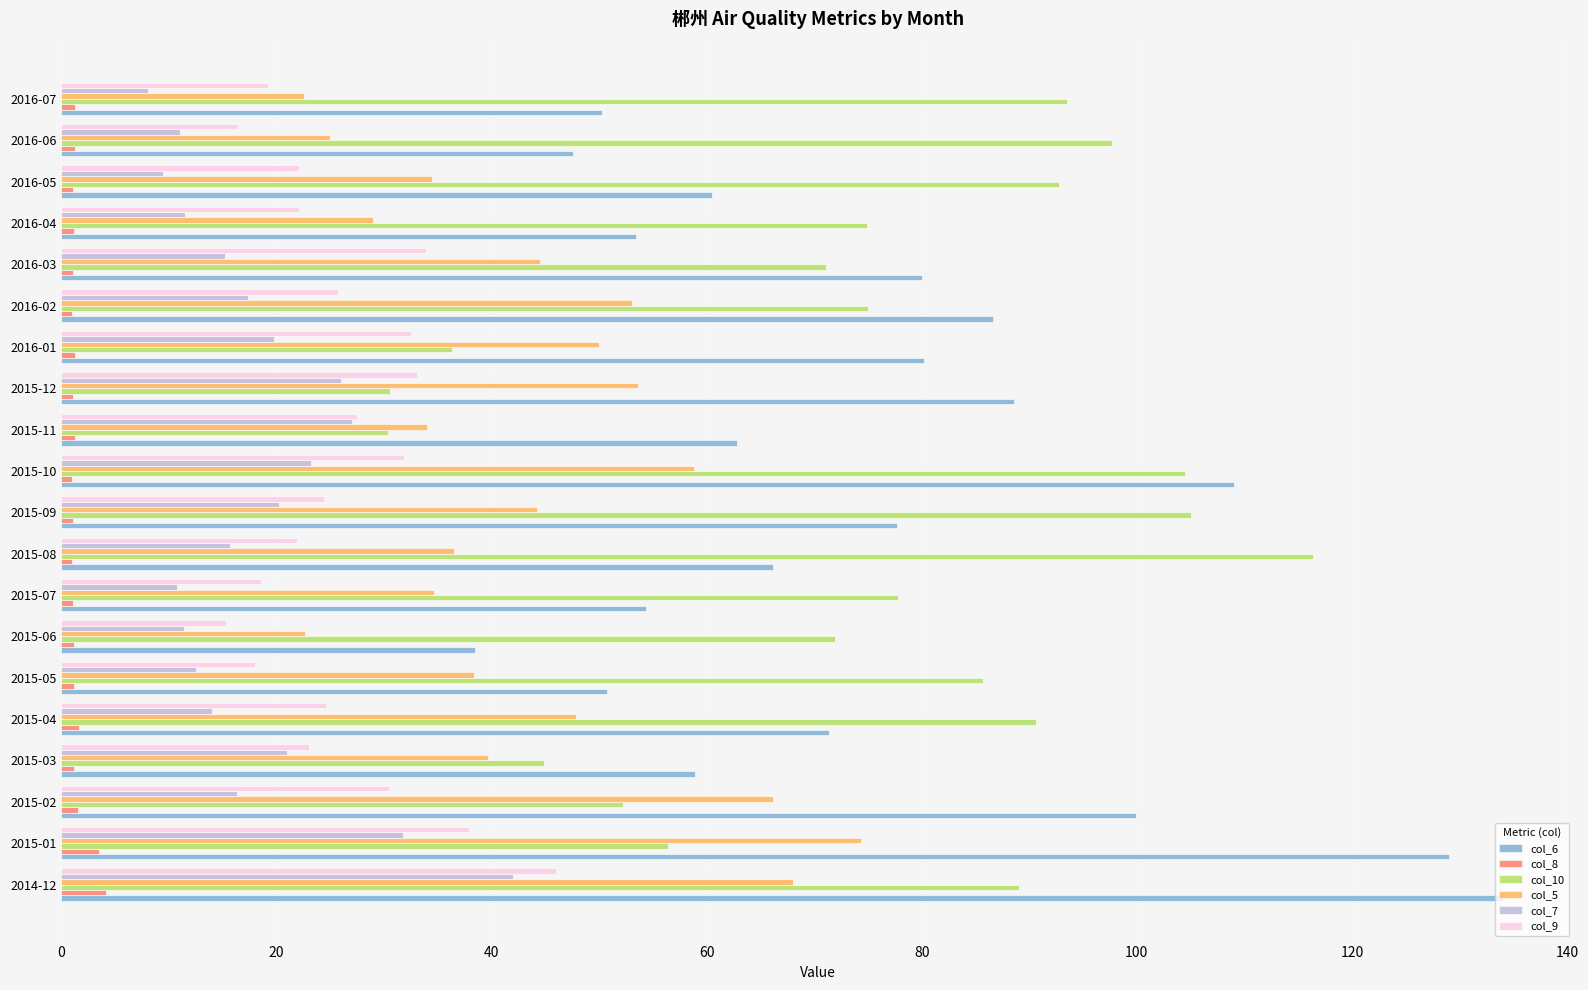

What is the difference between the maximum and minimum values in the col_10 series?

86.0